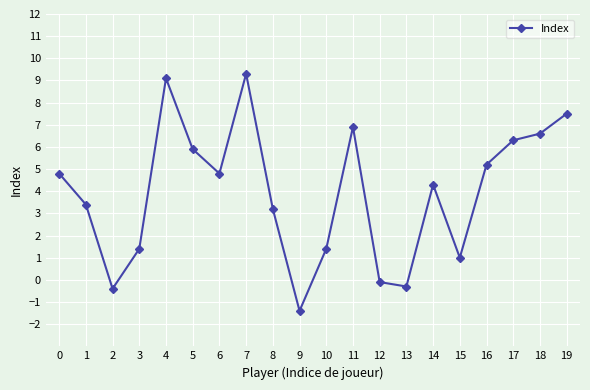

Reading left to right, transcribe all the data shown in this chart.

0=4.8	1=3.4	2=-0.4	3=1.4	4=9.1	5=5.9	6=4.8	7=9.3	8=3.2	9=-1.4	10=1.4	11=6.9	12=-0.1	13=-0.3	14=4.3	15=1.0	16=5.2	17=6.3	18=6.6	19=7.5